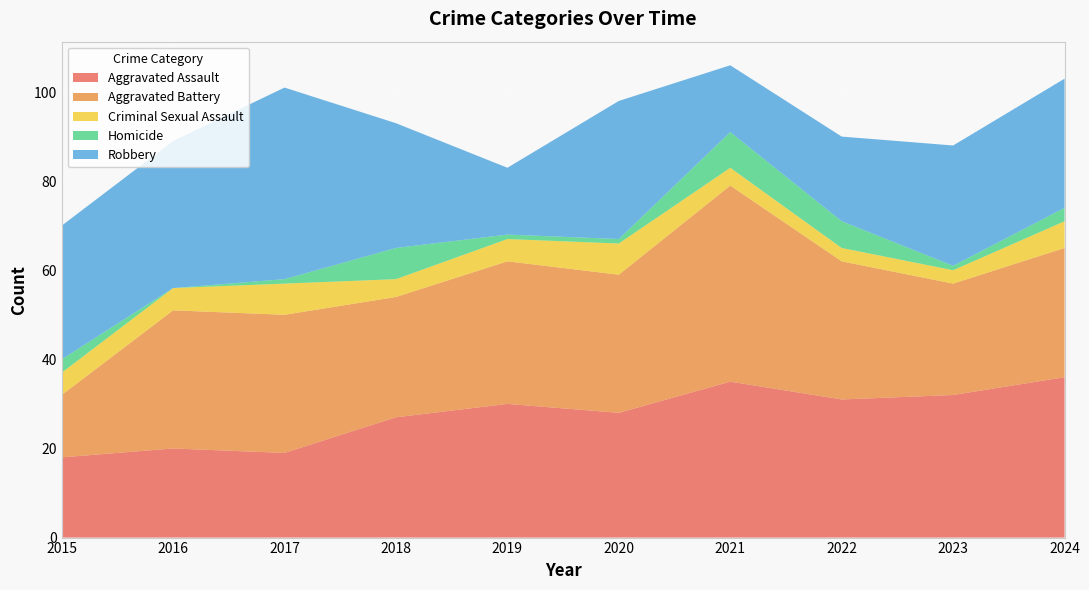

Reading right to left, list all the values displayed in this chart.

Aggravated Assault: 36	32	31	35	28	30	27	19	20	18
Aggravated Battery: 29	25	31	44	31	32	27	31	31	14
Criminal Sexual Assault: 6	3	3	4	7	5	4	7	5	5
Homicide: 3	1	6	8	1	1	7	1	0	3
Robbery: 29	27	19	15	31	15	28	43	33	30